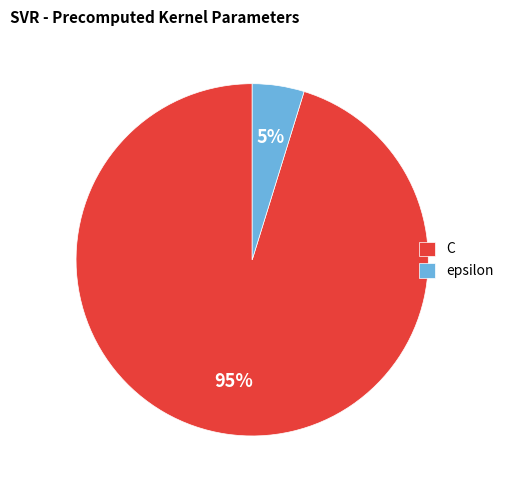

To the nearest percent, what is the difference between the largest and smallest slice percentages?

90%